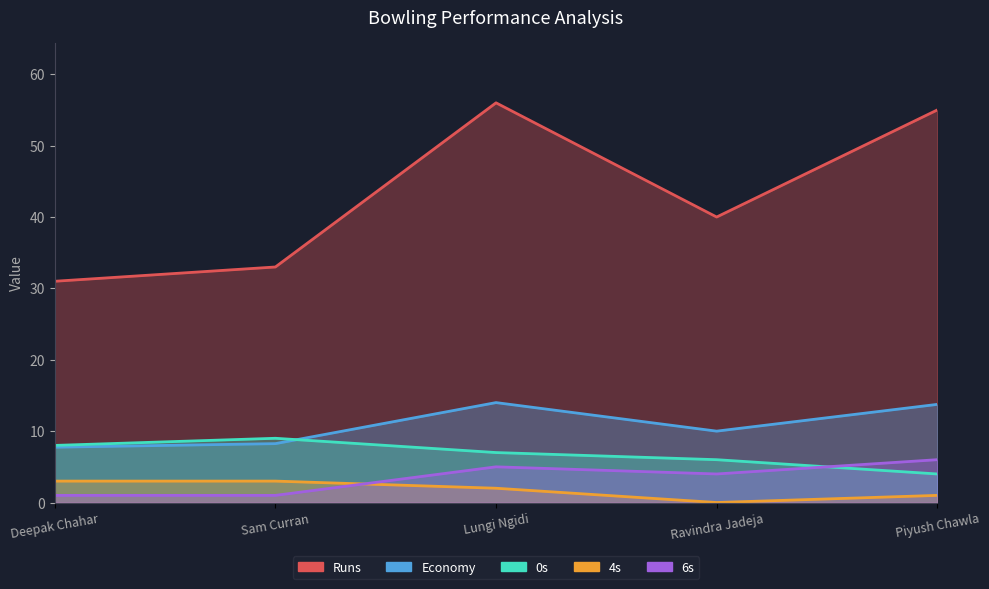

True or false: Economy and 6s intersect in this chart.

False